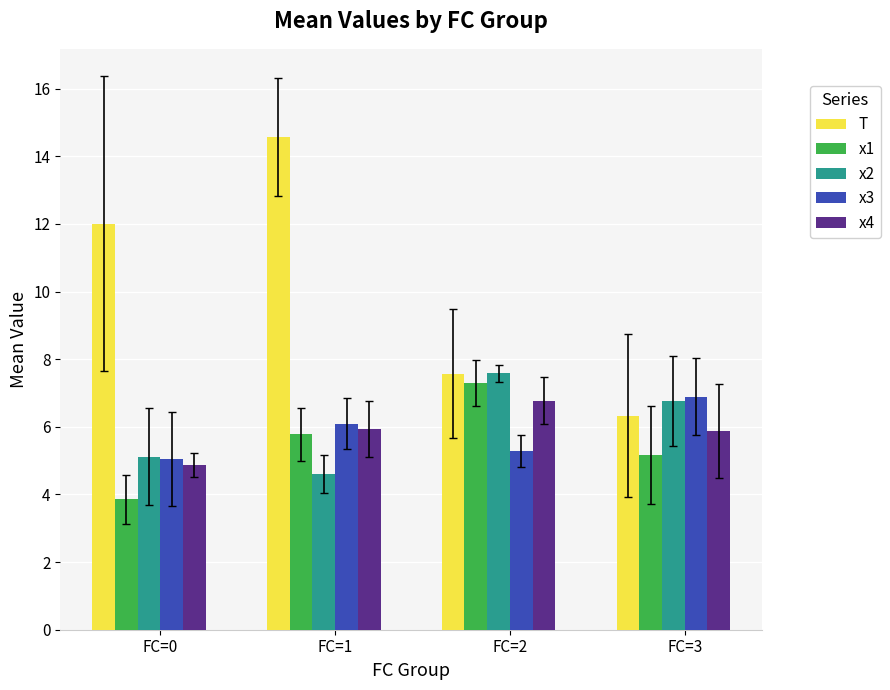

Which label corresponds to the largest value in the chart?

FC=1